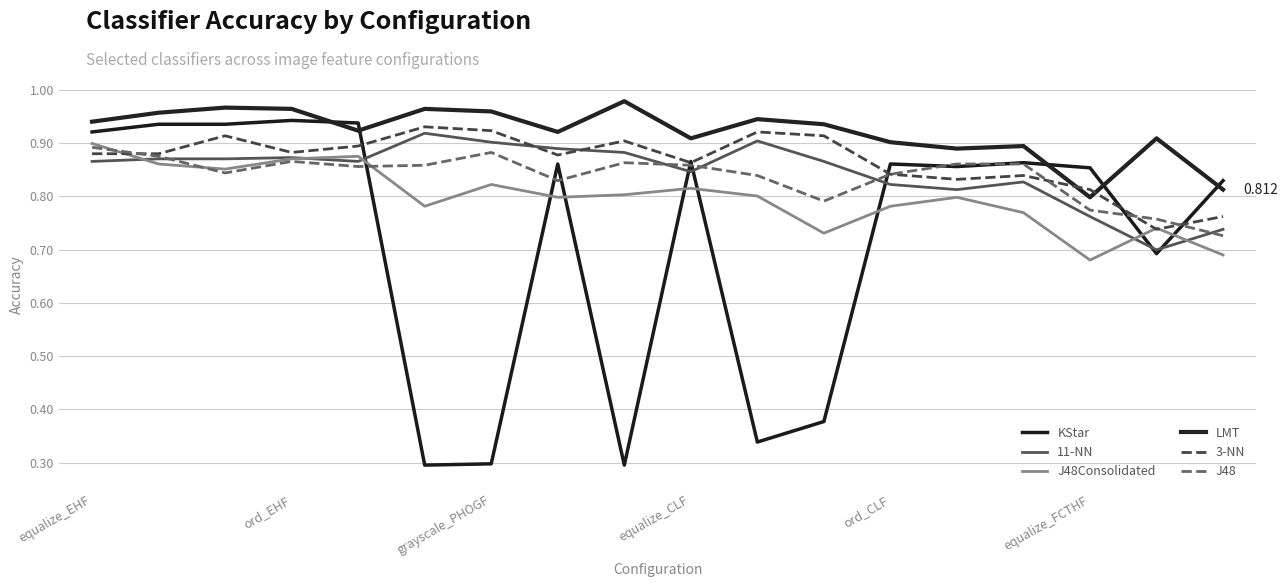

What are all the series names shown in the legend?

KStar, 11-NN, J48Consolidated, LMT, 3-NN, J48